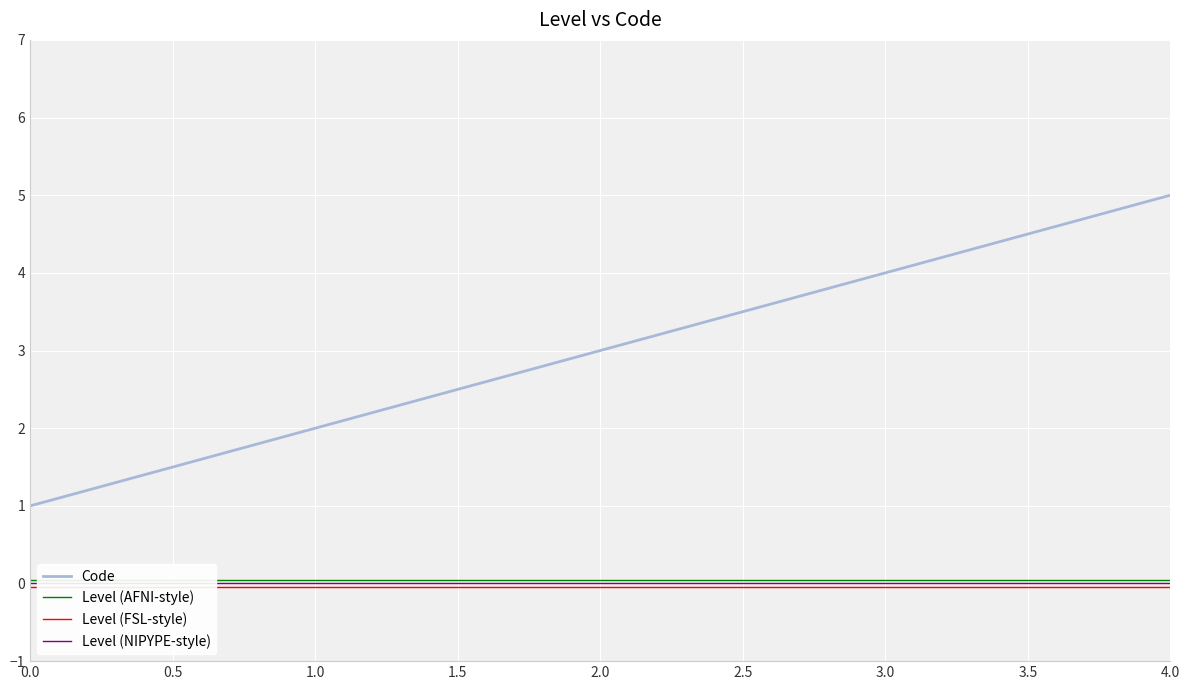

Count the number of data series in this chart.

4